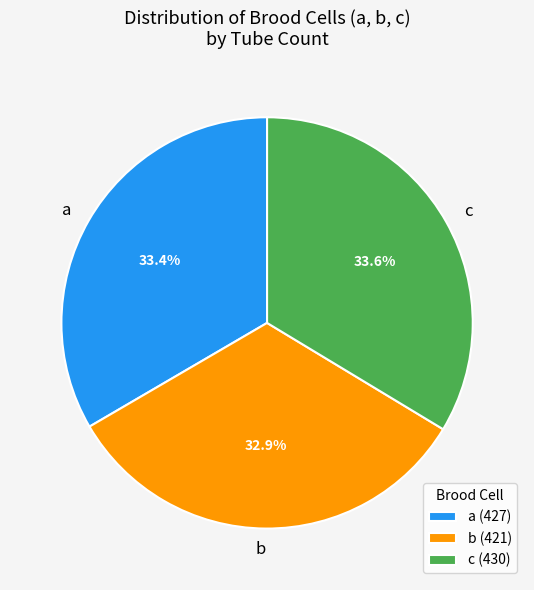

Does c account for over 50% of the chart?

No